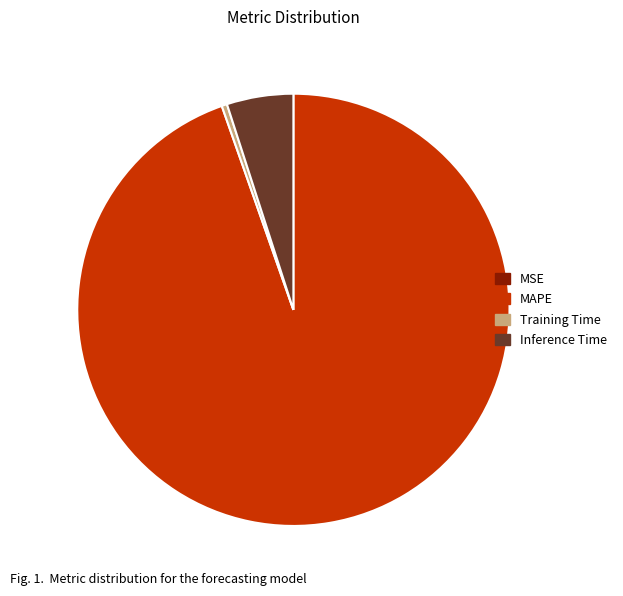

Which category has the biggest portion of the pie?

MAPE